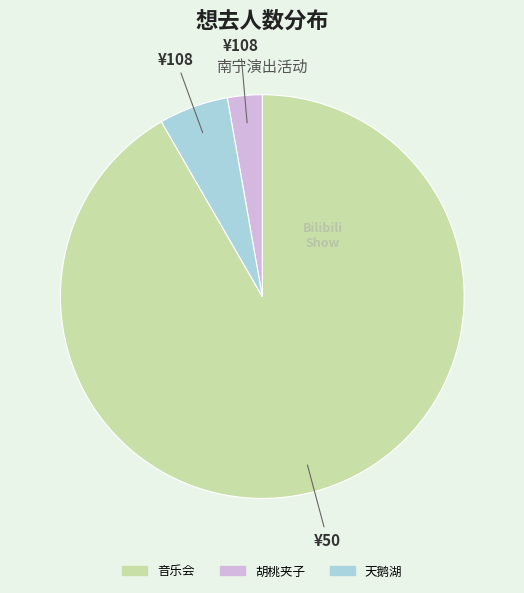

Is there a majority slice in this chart?

Yes